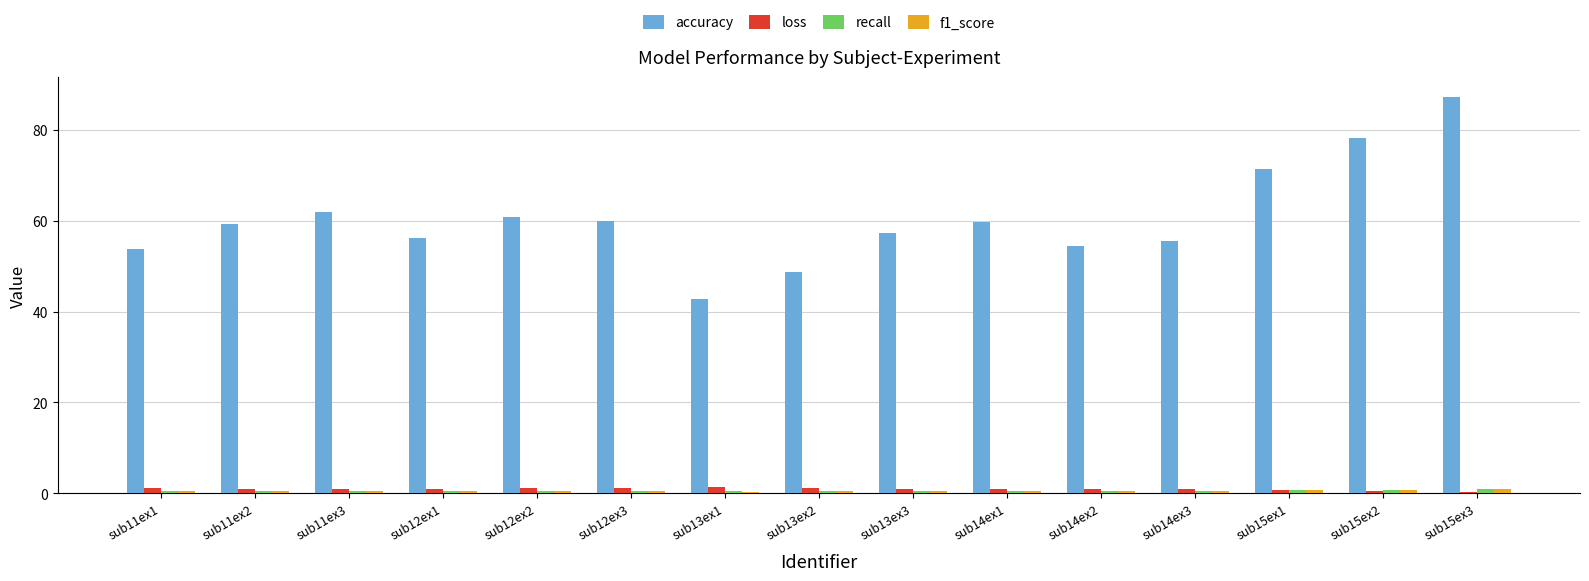

What is the label of the 9th bar from the left?

sub13ex3